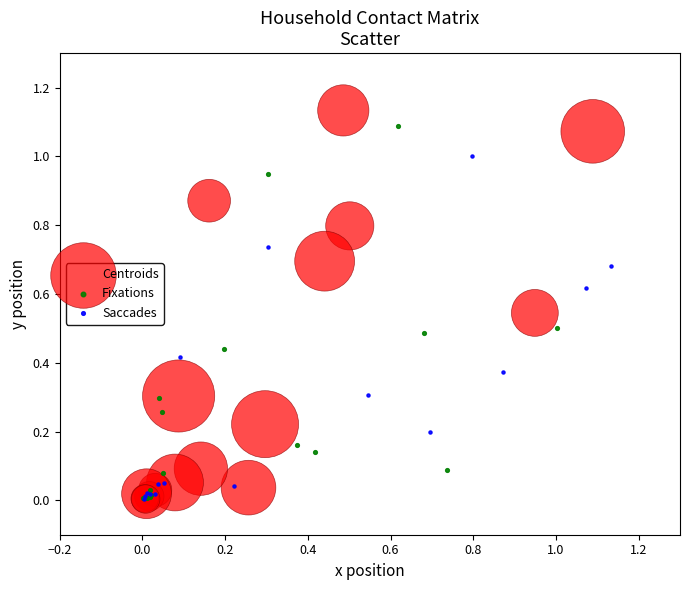

What are all the series names shown in the legend?

Centroids, Fixations, Saccades